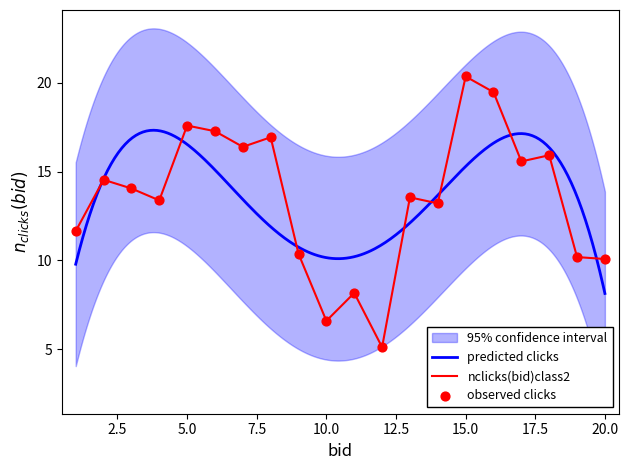

What is the change in value from 4 to 19?

-3.2